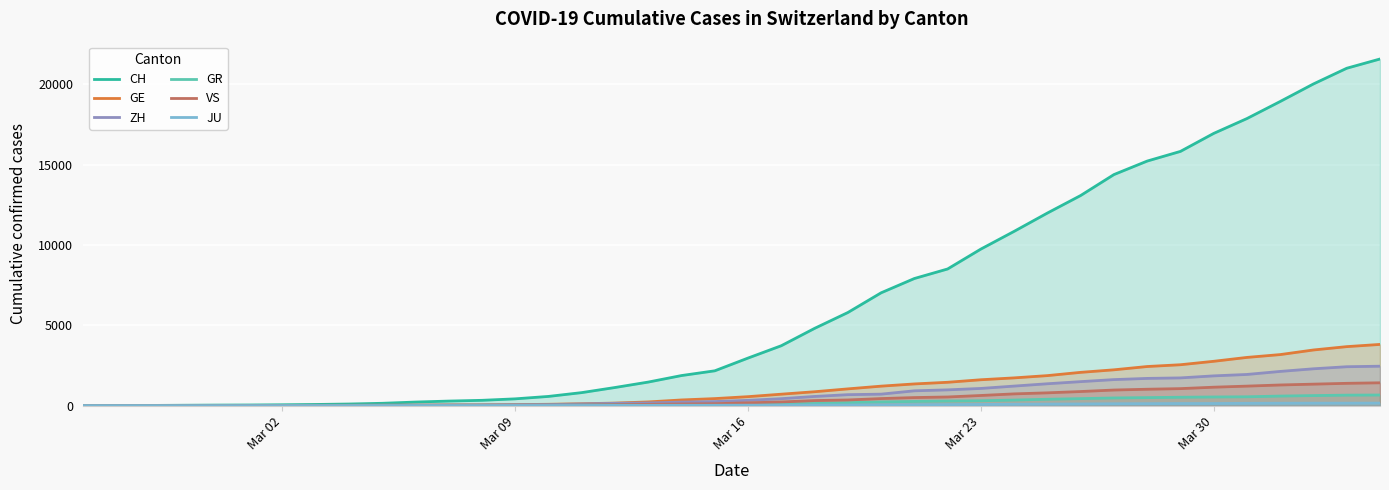

Which series has the largest total across all categories?

CH